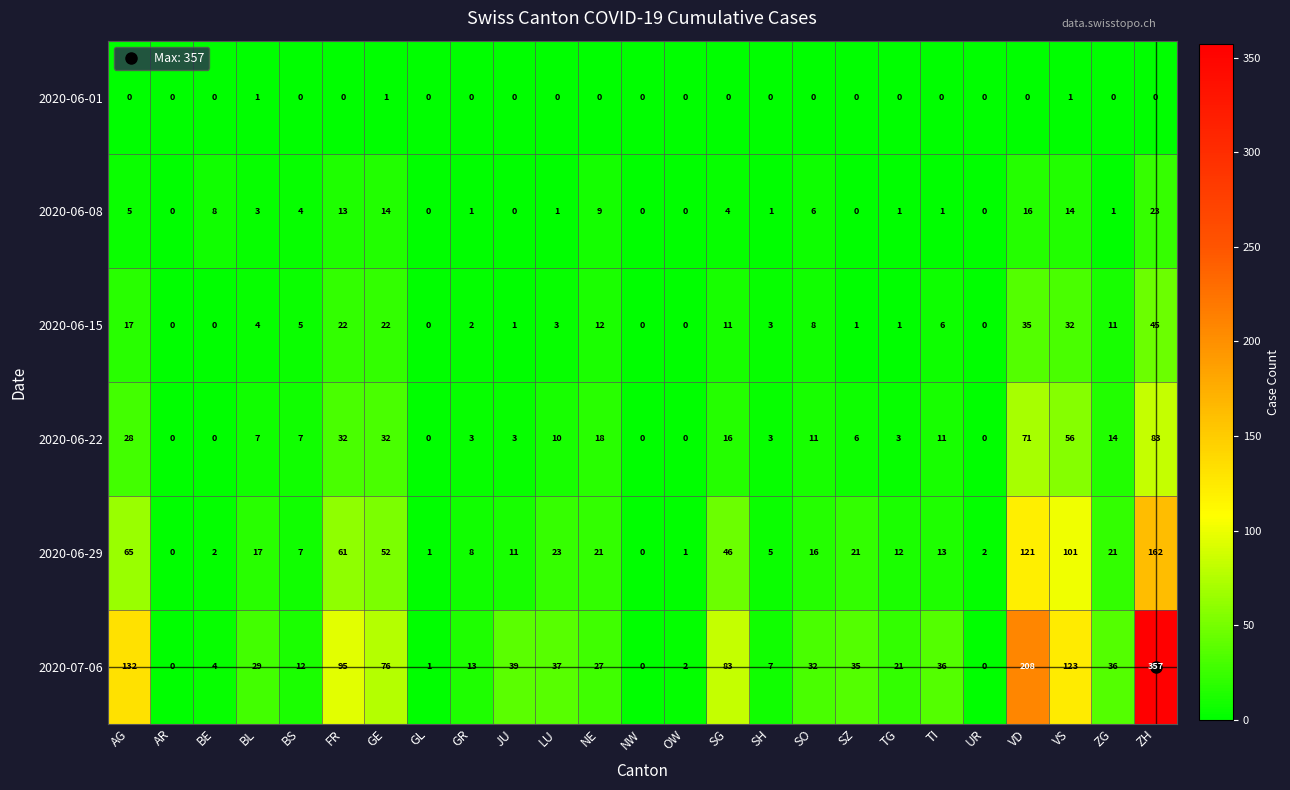

What is the average value of the 2020-06-15 series?

10